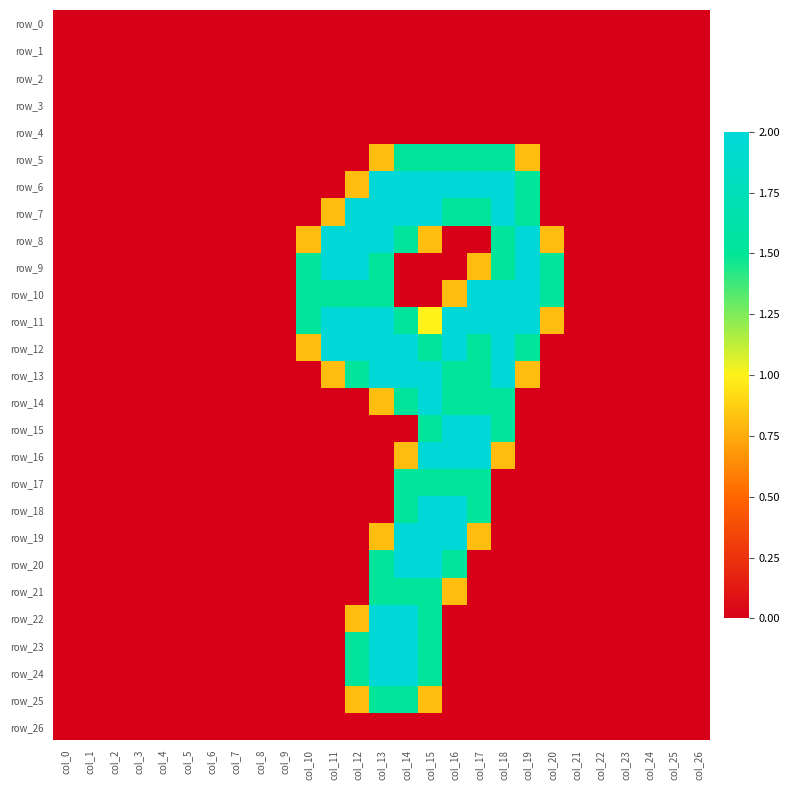

List the series in order of their peak value, highest first.

row_6, row_7, row_8, row_9, row_10, row_11, row_12, row_13, row_14, row_15, row_16, row_18, row_19, row_20, row_22, row_23, row_24, row_5, row_17, row_21, row_25, row_0, row_1, row_2, row_3, row_4, row_26